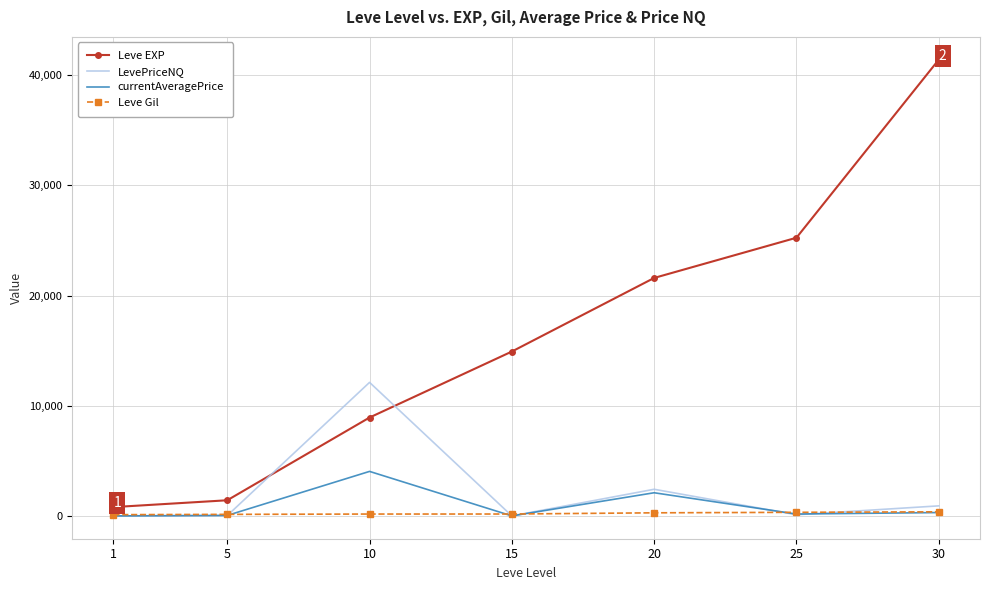

Which series has the largest total across all categories?

Leve EXP